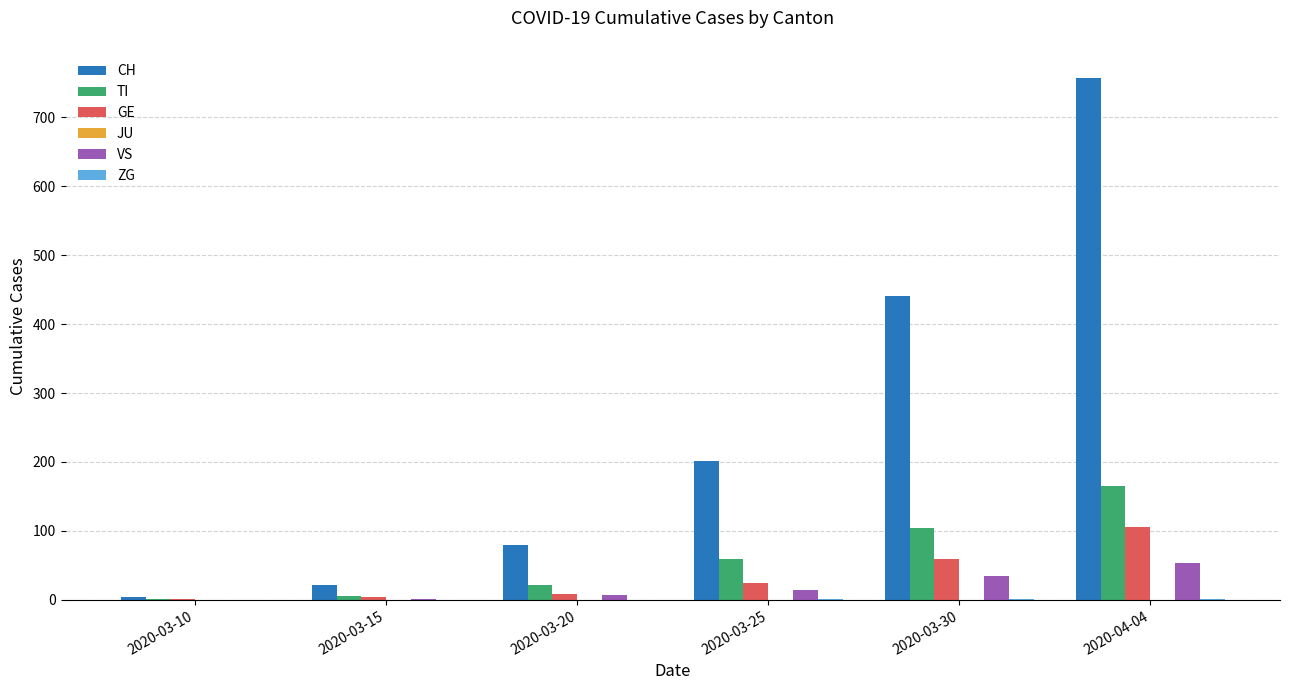

Which series has the largest total across all categories?

CH